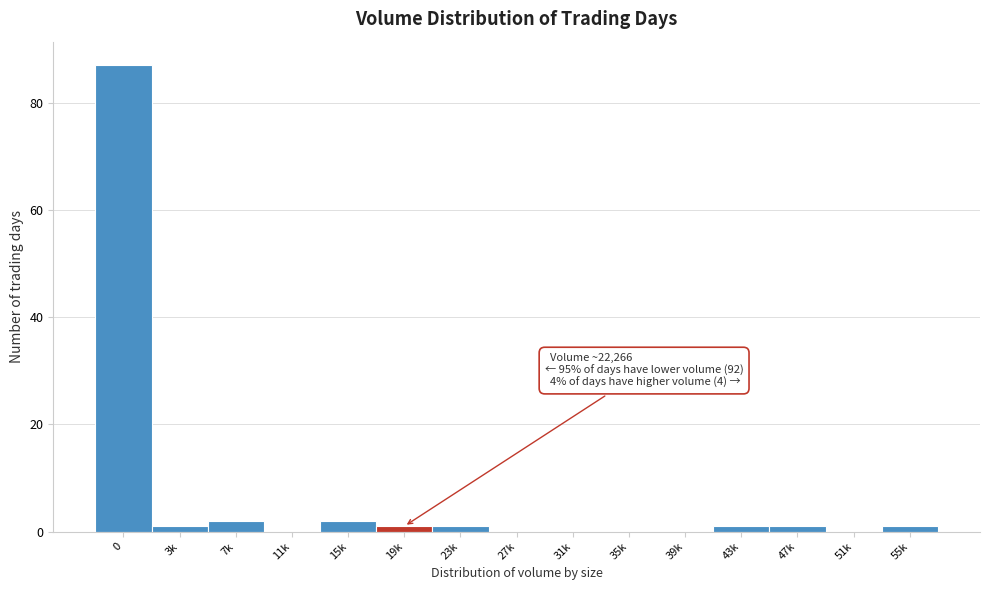

Reading left to right, extract all data points from this chart.

0=87	3k=1	7k=2	11k=0	15k=2	19k=1	23k=1	27k=0	31k=0	35k=0	39k=0	43k=1	47k=1	51k=0	55k=1